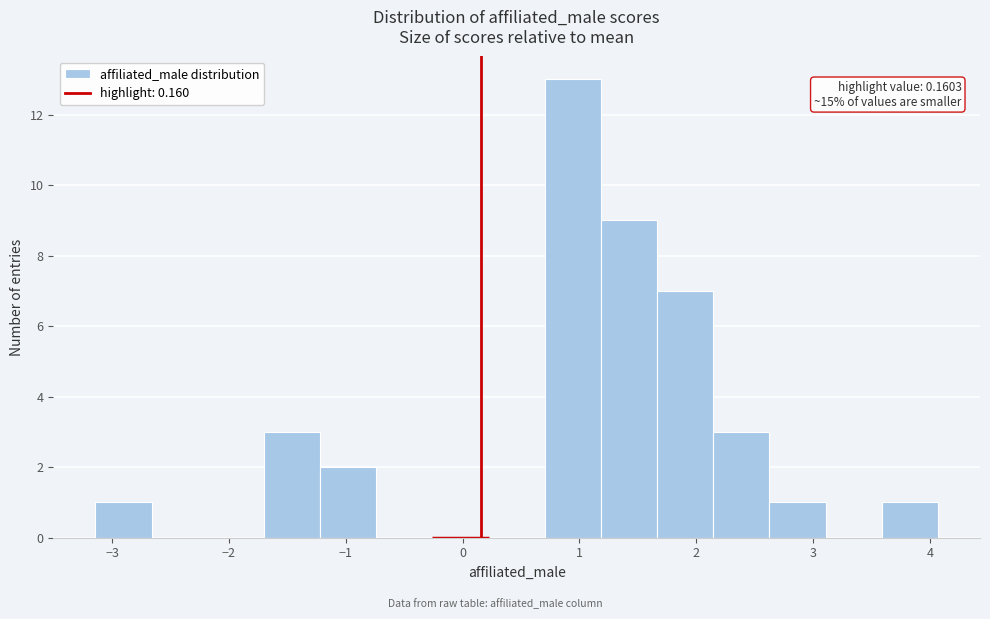

Which range on the x-axis has the tallest bar?

0.7 to 1.2